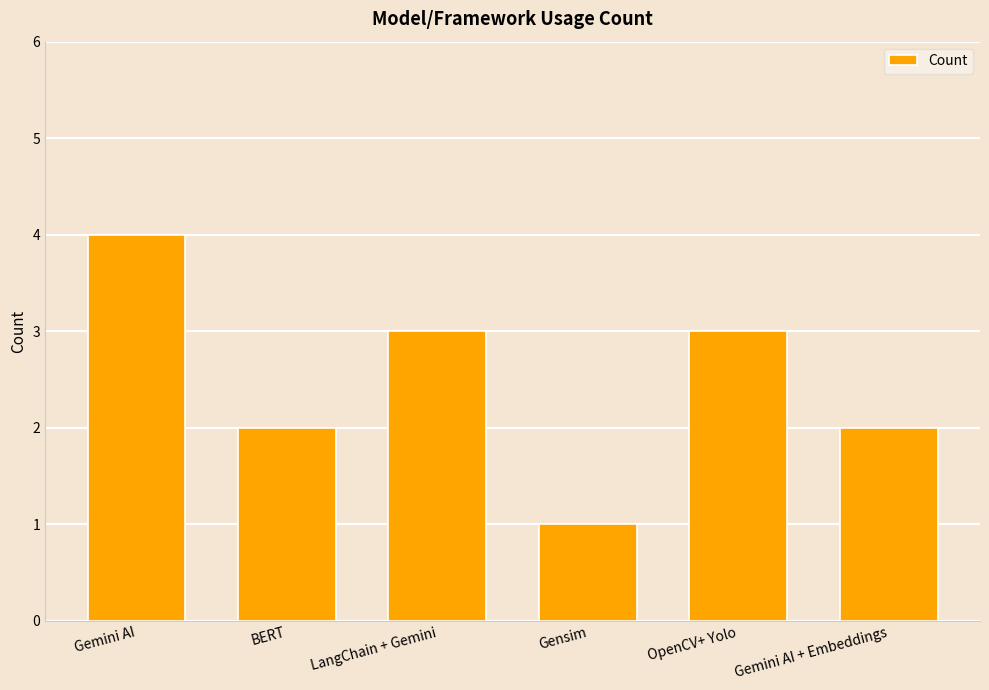

Approximately how many times larger is the value at Gemini AI + Embeddings compared to Gensim?

2.0